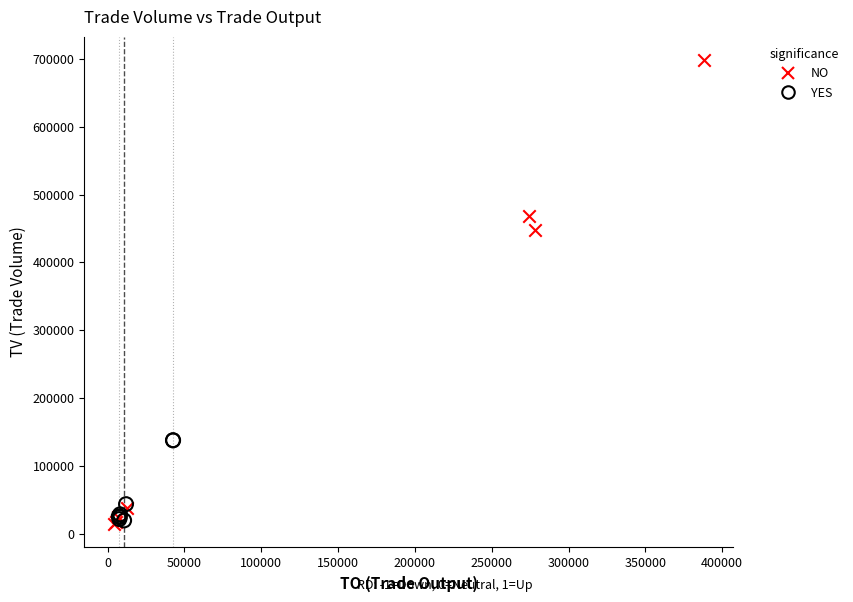

What are all the series names shown in the legend?

NO, YES